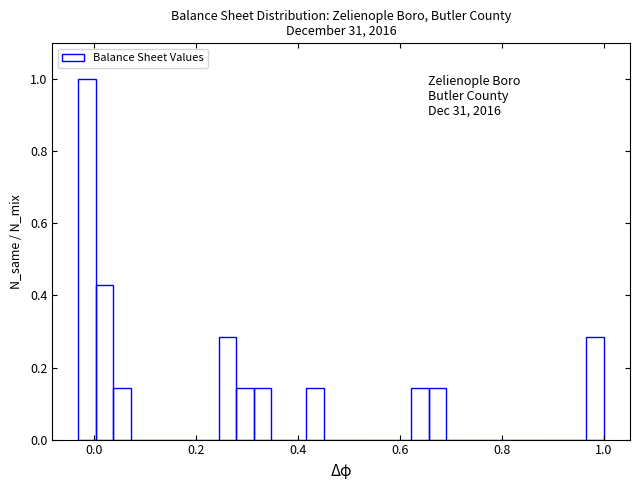

Read against the x-axis, roughly where is the centre of the tallest bar?

-0.02